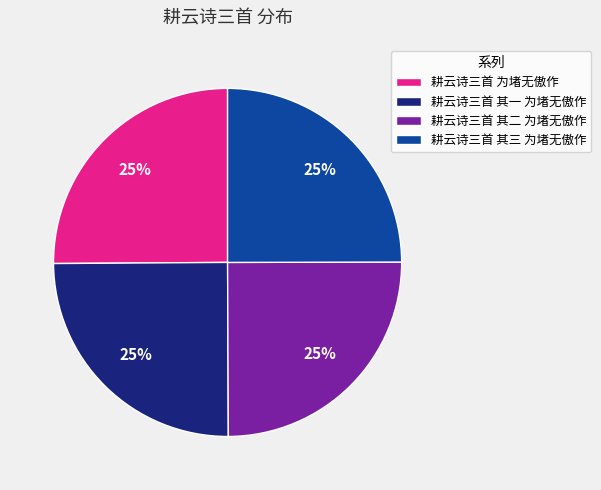

True or false: 耕云诗三首 其二 为堵无傲作 accounts for 25% of the total.

True